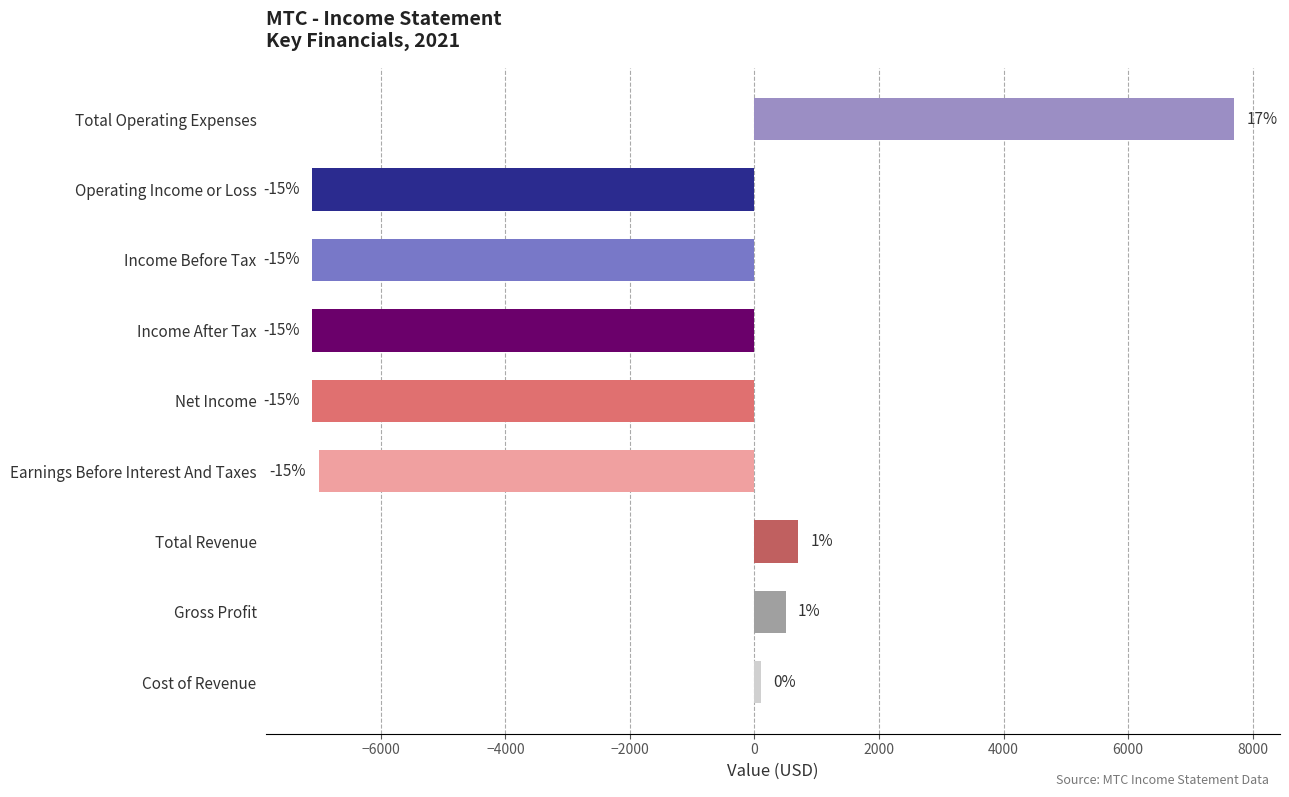

Are the bars horizontal?

Yes